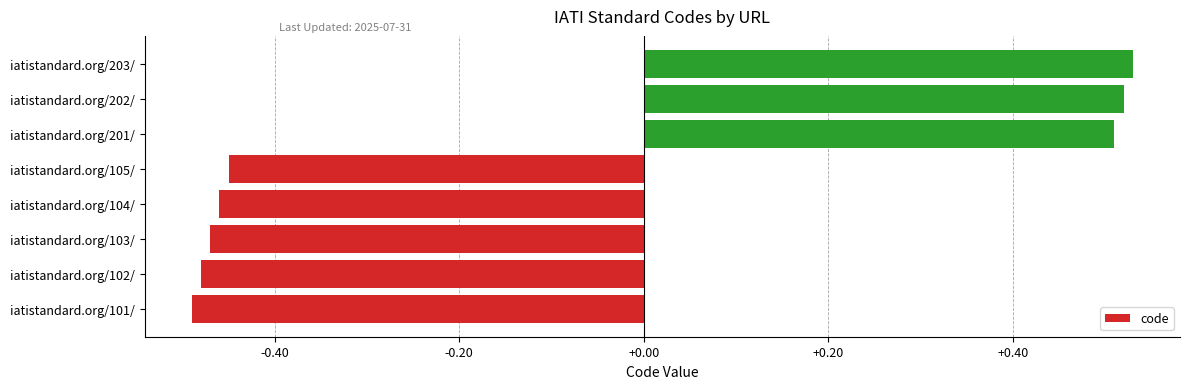

What is the difference between the values at iatistandard.org/202/ and iatistandard.org/104/?

1.0